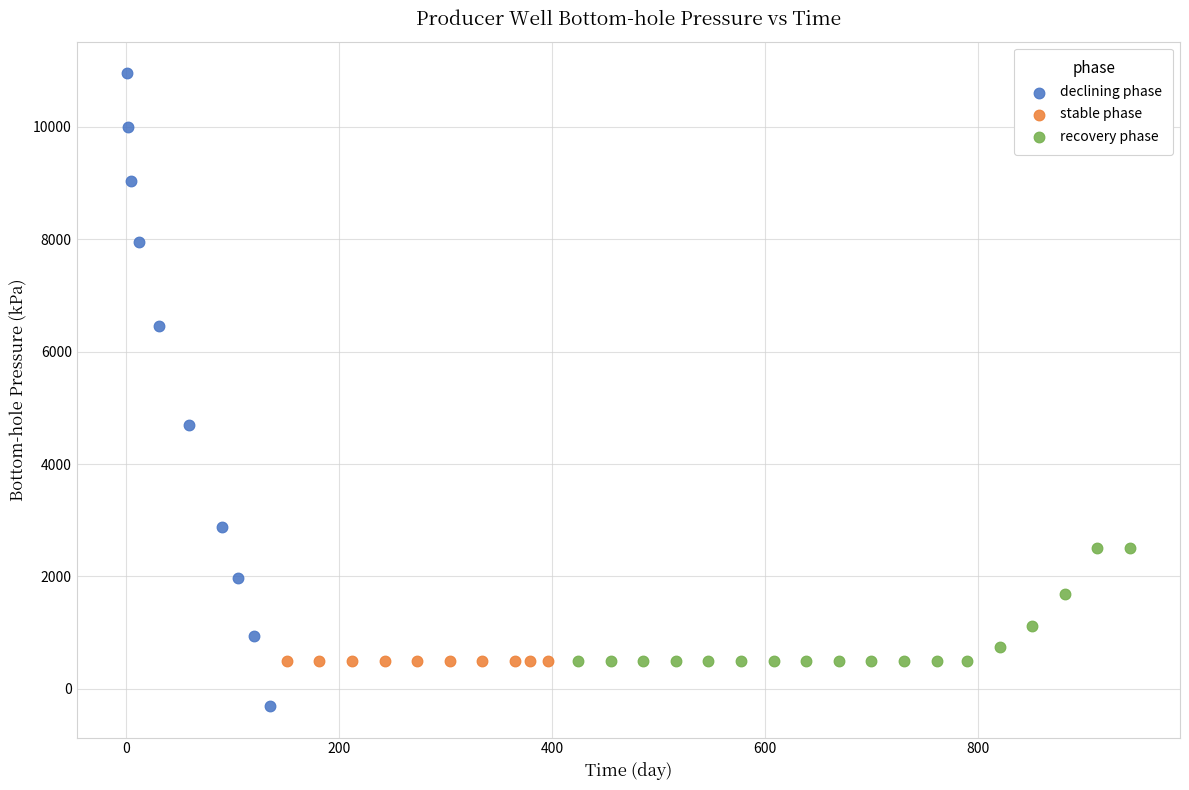

Which series reaches the minimum Y coordinate?

declining phase